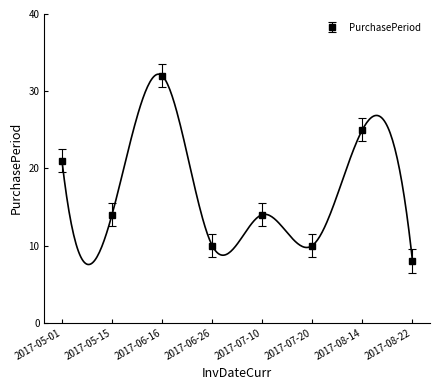

At which label is the value closest to 20?

2017-05-01